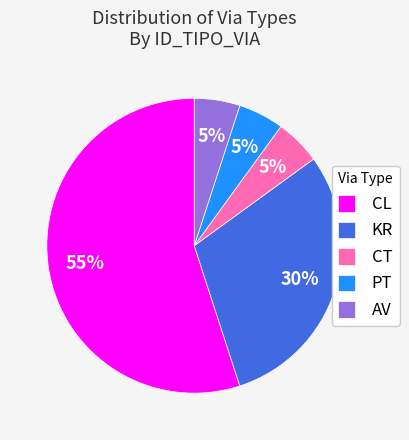

How many slices are in this pie chart?

5